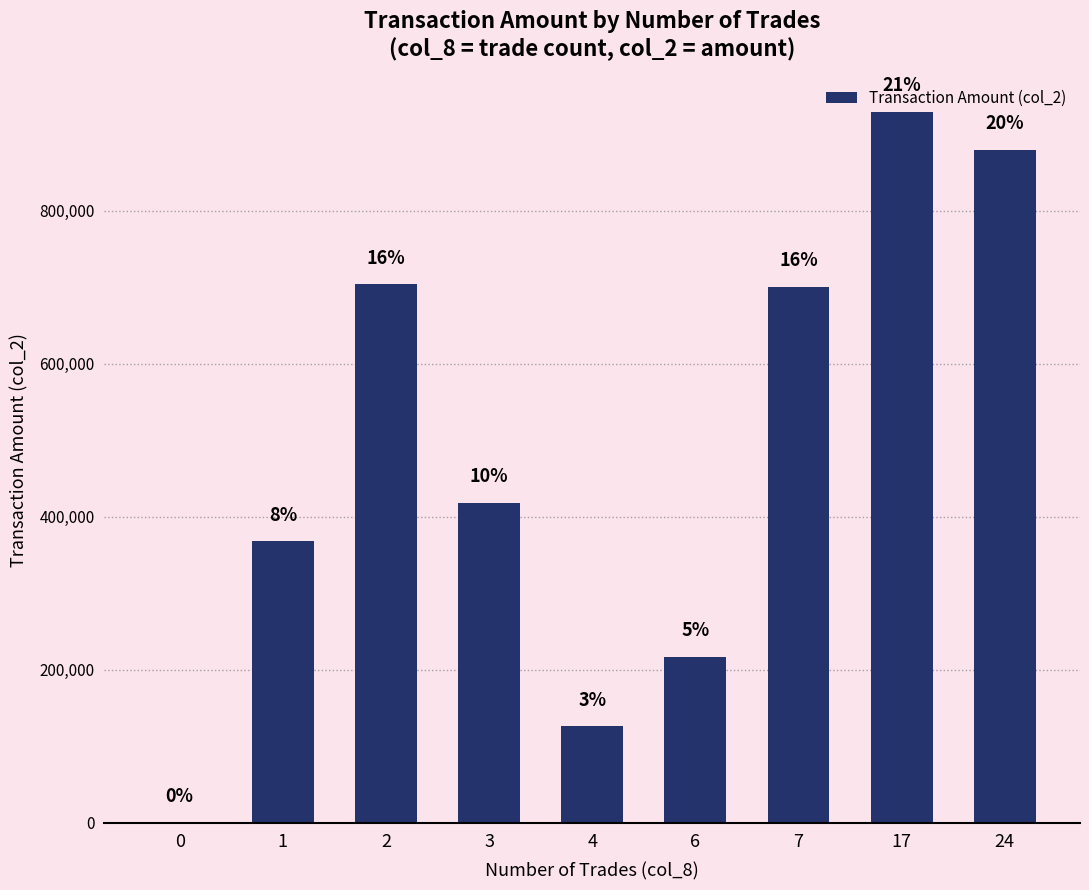

What is the difference between the maximum and second lowest values?

802410